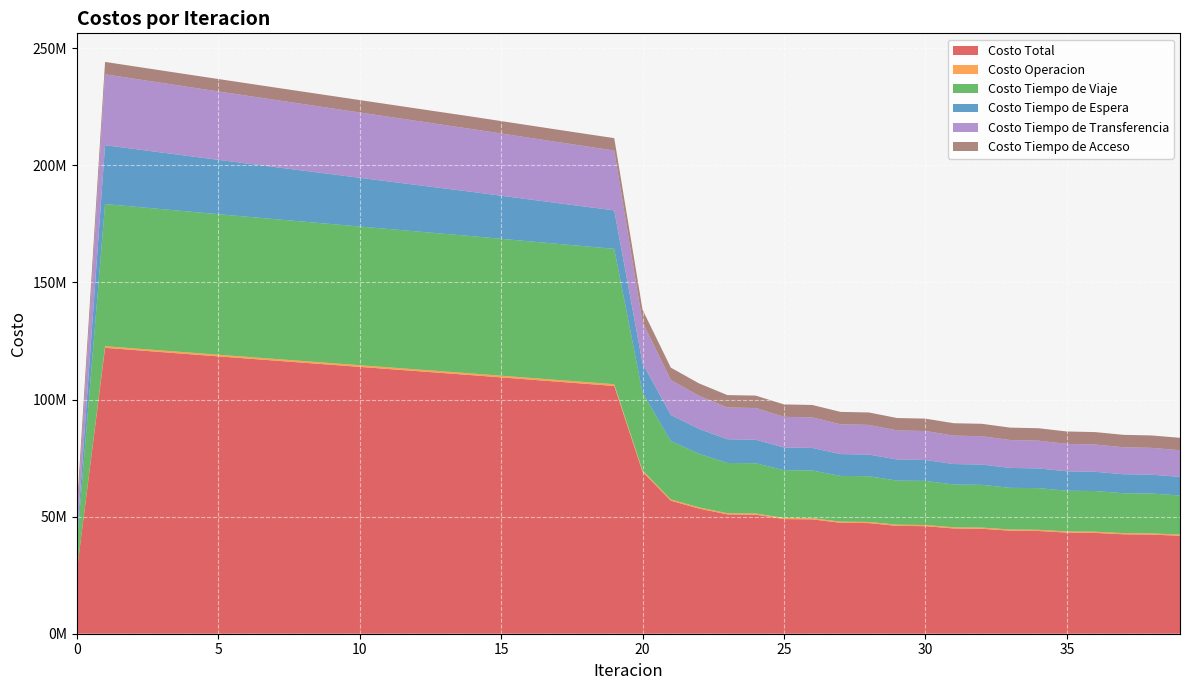

Reading left to right, list all the values displayed in this chart.

Costo Total: 26391738.0	122070083.5	121156165.9	120243577.2	119332033.7	118424402.1	117520217.8	116619679.5	115722076.1	114826143.5	113931295.4	113036109.7	112142603.8	111252649.9	110364458.1	109442966.9	108524159.8	107609440.0	106700550.9	105799761.7	69190746.3	56809362.7	53430793.7	50947455.4	50836656.4	48953310.1	48835223.9	47358241.0	47235426.1	46047491.3	45921973.9	44940882.6	44813634.4	43994998.7	43866792.6	43175324.1	43046720.8	42457180.6	42328560.5	41822495.1
Costo Operacion: 0.0	698169.1	700390.3	702609.6	704827.4	707043.8	709259.2	711473.7	713687.4	715900.6	718113.3	720325.7	722537.9	724750.1	726962.3	729055.8	731147.3	733236.0	735320.7	737400.2	569087.0	516999.0	509091.8	504492.9	506181.7	503189.3	504829.5	502901.6	504505.0	503219.2	504792.8	503900.9	505449.5	504804.2	506330.9	505835.1	507342.4	506931.8	508421.1	508052.8
Costo Tiempo de Viaje: 11105076.8	60691520.3	60516394.6	60343352.4	60171974.6	60005015.9	59841917.2	59682795.7	59526868.9	59372808.6	59219969.5	59066874.5	58915487.9	58767629.5	58621457.0	58449665.9	58280481.9	58115271.4	57955735.8	57804094.1	33160005.7	24919951.7	22896159.2	21441919.6	21453078.1	20356669.1	20362108.0	19508994.5	19510420.6	18826559.3	18825600.3	18261311.2	18258472.1	17785053.8	17780807.0	17376641.1	17371307.3	17021514.7	17015264.5	16709174.8
Costo Tiempo de Espera: 2512707.7	25127077.2	24645854.6	24164988.2	23684414.8	23204082.2	22723946.5	22243969.6	21764118.2	21284362.4	20804674.5	20325028.6	19845399.8	19365763.4	18886094.5	18392570.9	17898661.5	17404174.3	16908888.8	16412541.2	12563538.6	11170965.2	10592022.0	10137038.5	10049843.4	9699034.6	9612036.9	9330947.4	9244372.6	9016197.6	8930347.2	8743659.8	8658453.1	8504774.5	8420296.8	8293956.1	8210279.6	8106866.3	8024060.9	7940195.9
Costo Tiempo de Transferencia: 7474668.4	30254031.6	29994241.2	29733341.8	29471531.8	29208975.0	28945809.8	28682155.3	28418116.4	28153786.8	27889252.9	27624595.7	27359893.0	27095221.7	26830659.2	26572389.1	26314583.9	26057473.1	25801320.5	25546441.0	17598829.8	14902161.7	14134235.5	13564719.2	13528268.0	13095131.9	13056964.5	12716112.3	12676842.7	12402230.1	12361948.4	12132725.6	12091974.5	11901081.1	11860072.8	11699606.7	11658506.4	11522582.7	11481528.8	11365786.4
Costo Tiempo de Acceso: 5299285.2	5299285.2	5299285.2	5299285.2	5299285.2	5299285.2	5299285.2	5299285.2	5299285.2	5299285.2	5299285.2	5299285.2	5299285.2	5299285.2	5299285.2	5299285.2	5299285.2	5299285.2	5299285.2	5299285.2	5299285.2	5299285.2	5299285.2	5299285.2	5299285.2	5299285.2	5299285.2	5299285.2	5299285.2	5299285.2	5299285.2	5299285.2	5299285.2	5299285.2	5299285.2	5299285.2	5299285.2	5299285.2	5299285.2	5299285.2